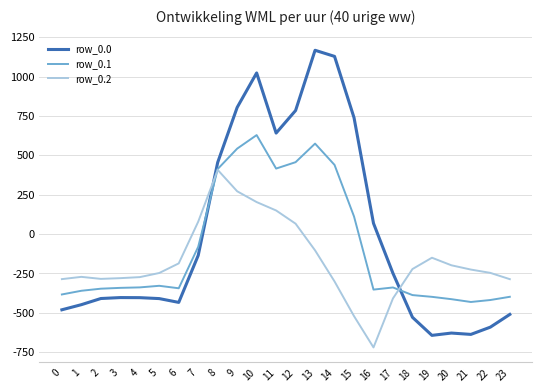

Between 1 and 9, which series saw the biggest shift?

row_0.0